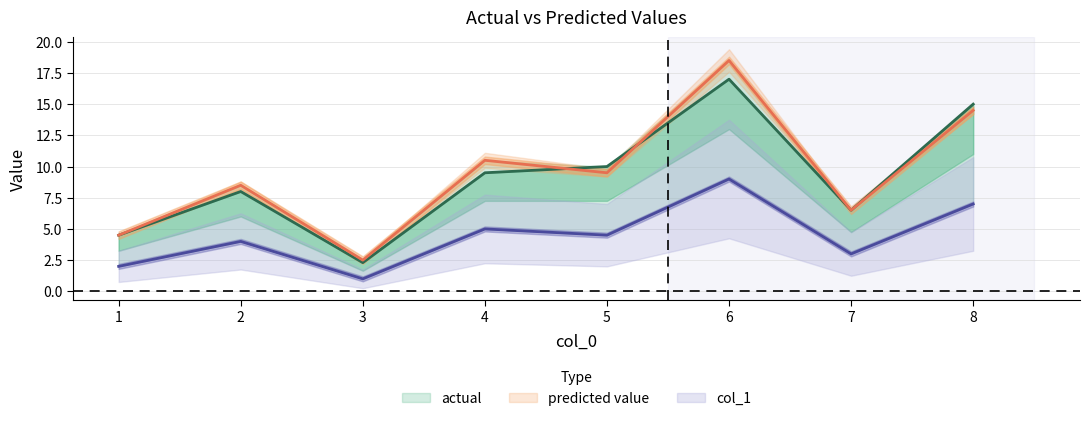

What is the highest value of the actual series?

17.0